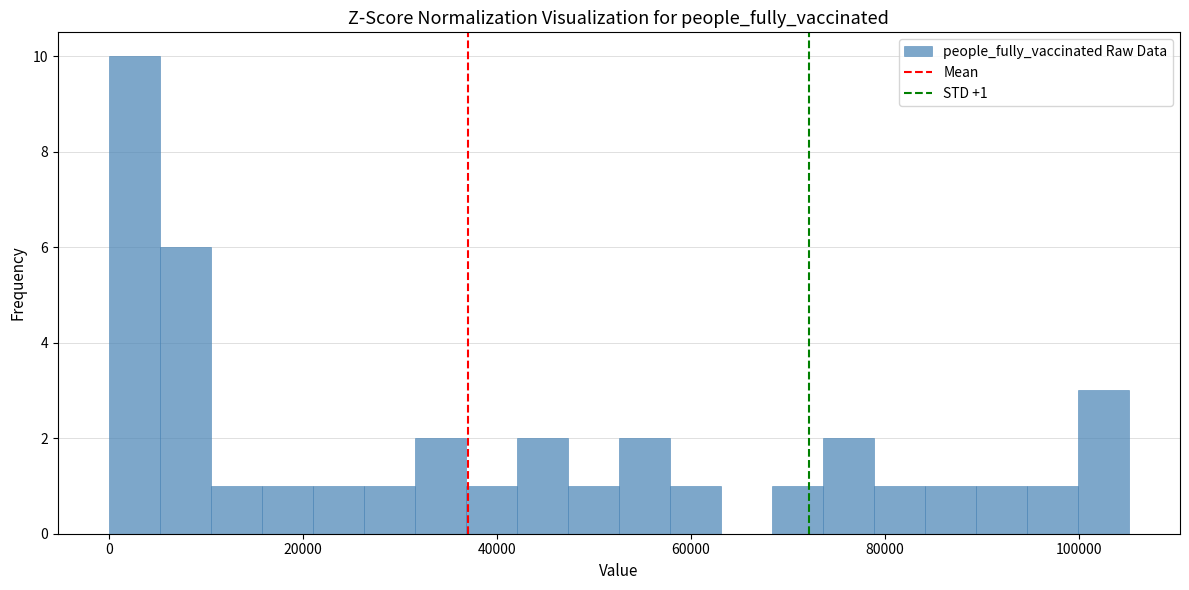

Read against the x-axis, roughly where is the centre of the tallest bar?

2000